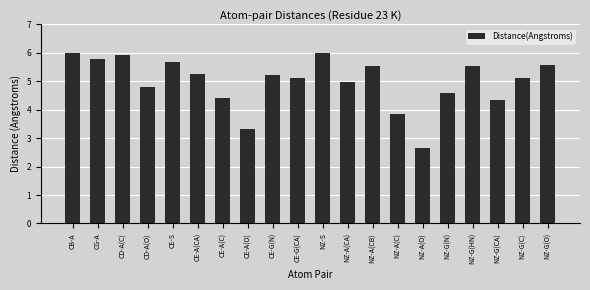

True or false: the data shows 5.6 at NZ-A(C).

False